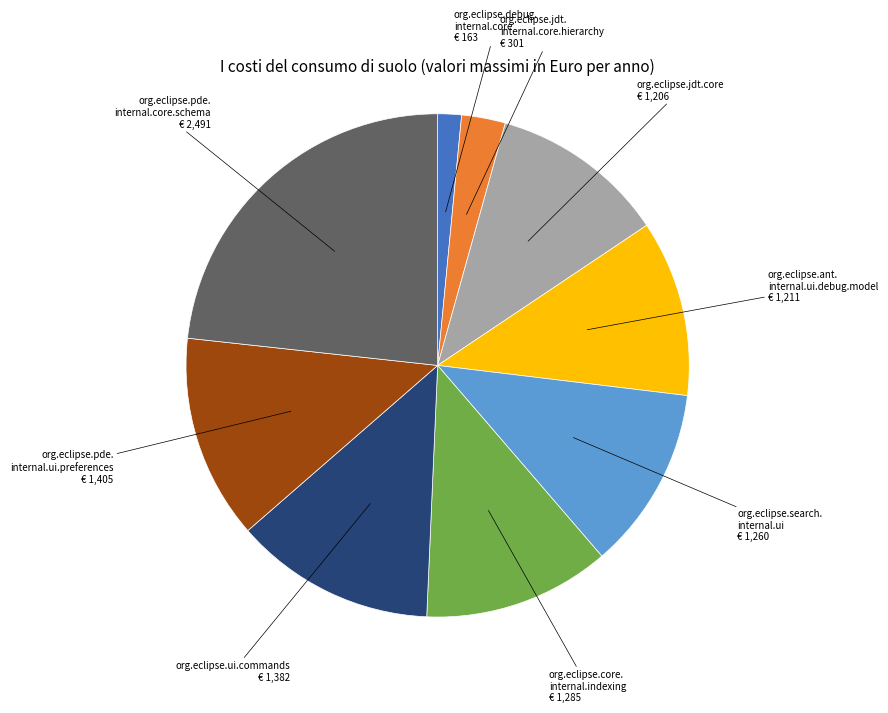

Is there a majority slice in this chart?

No